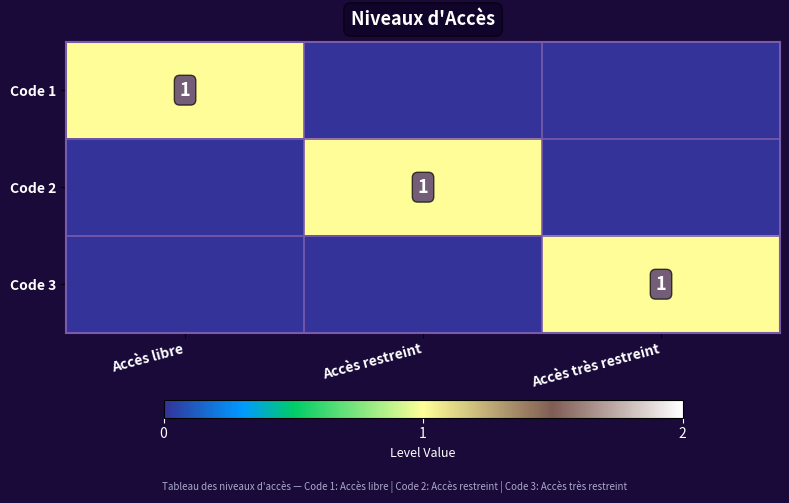

At which category does the chart reach its minimum across all series?

Accès restreint